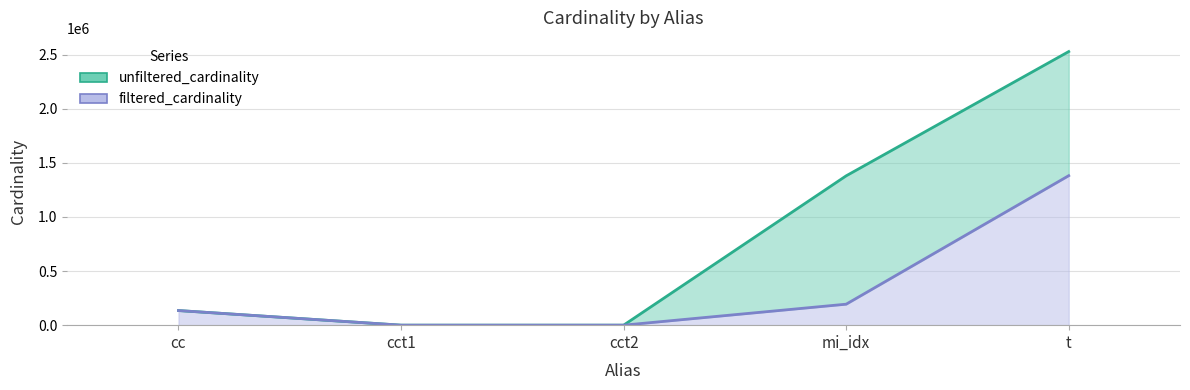

Is it true that filtered_cardinality equals 58714 at mi_idx?

False